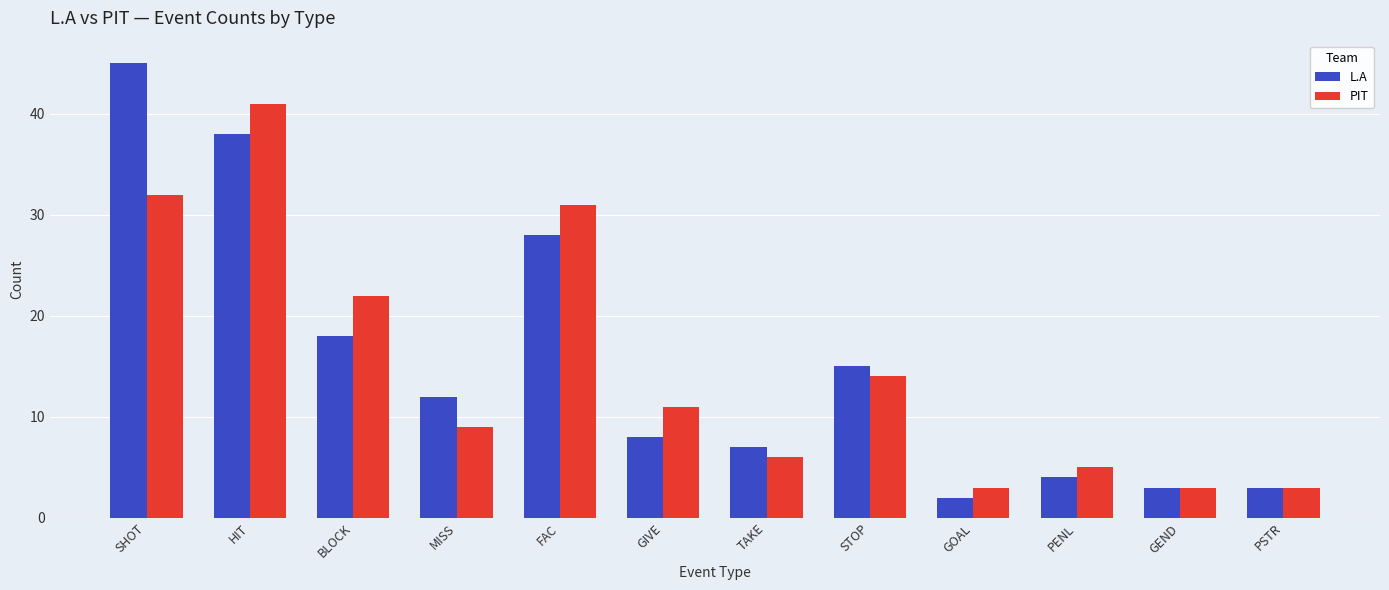

Reading left to right, extract all data points from this chart.

L.A: 45	38	18	12	28	8	7	15	2	4	3	3
PIT: 32	41	22	9	31	11	6	14	3	5	3	3